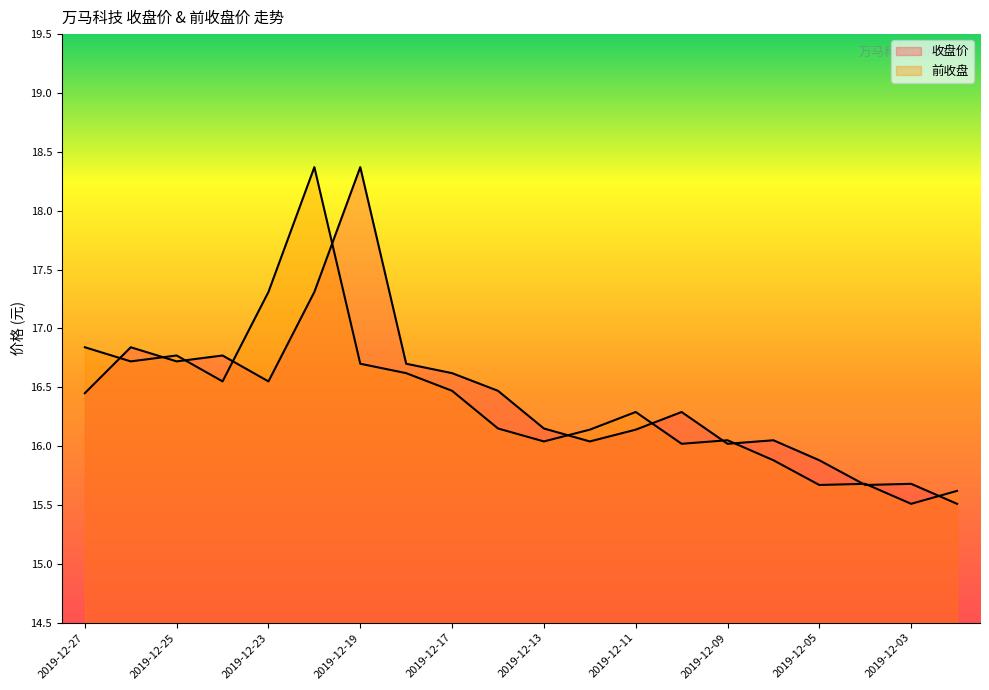

Count the number of categories in the chart.

20